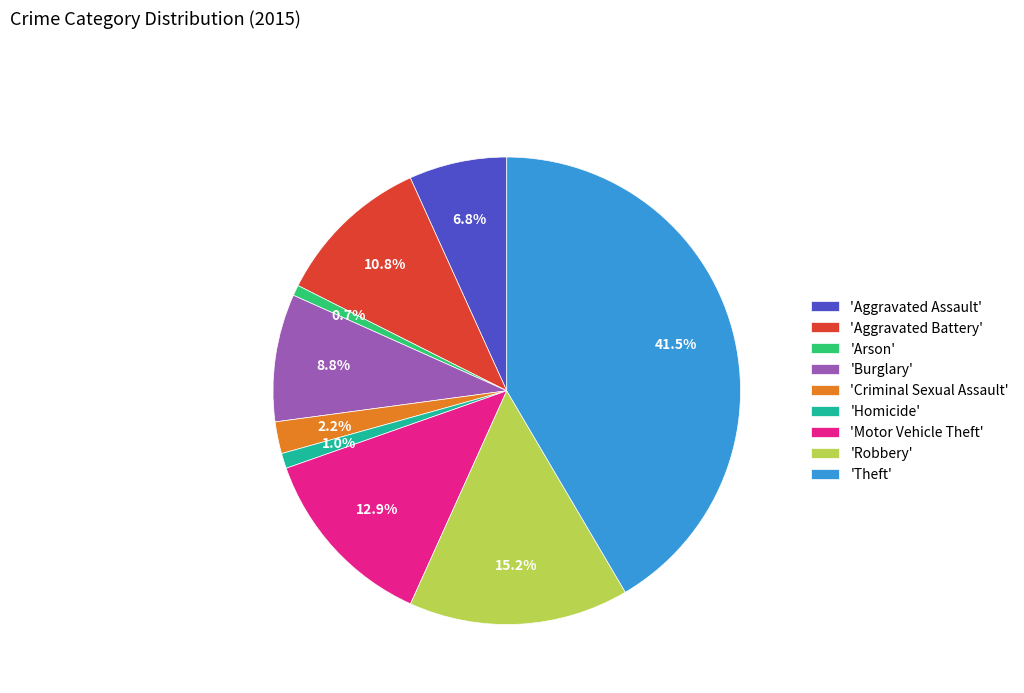

Count the number of slices in the pie.

9